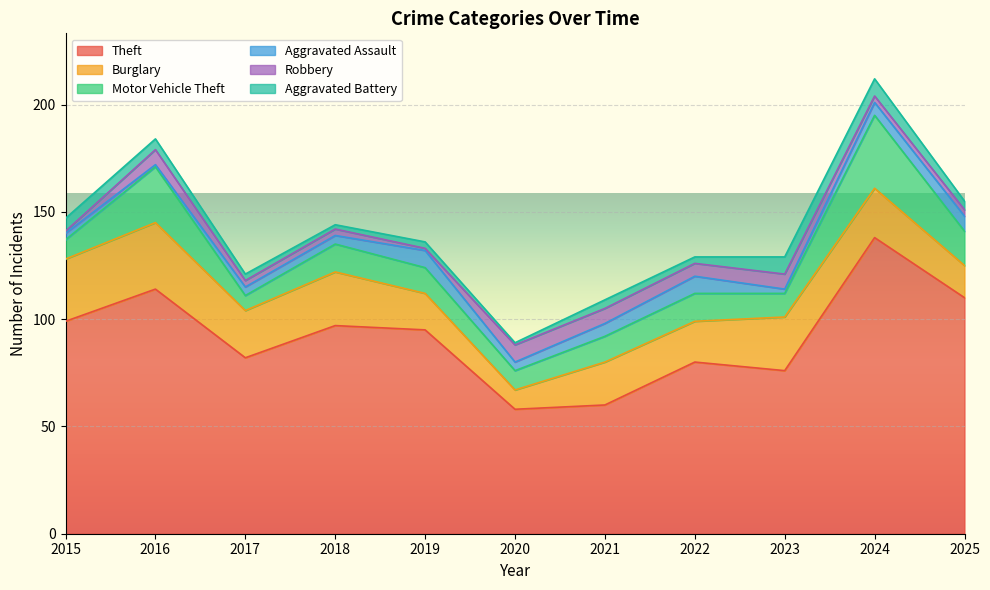

How many lines are shown in the chart?

6